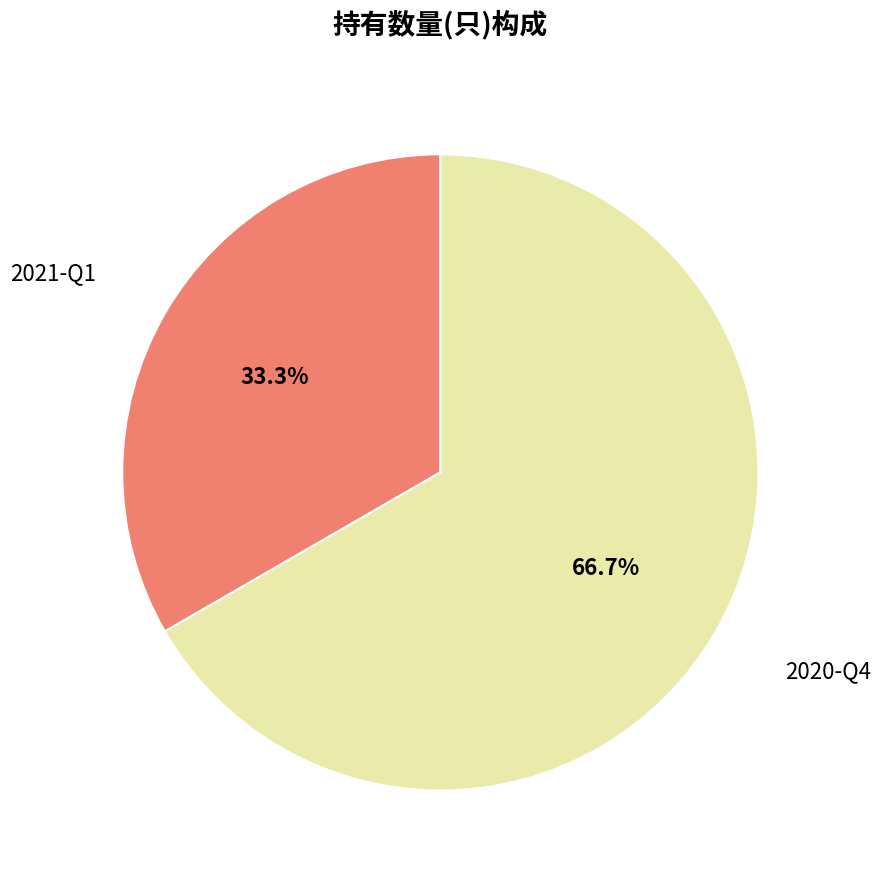

Is there any slice that represents more than half of the pie?

Yes